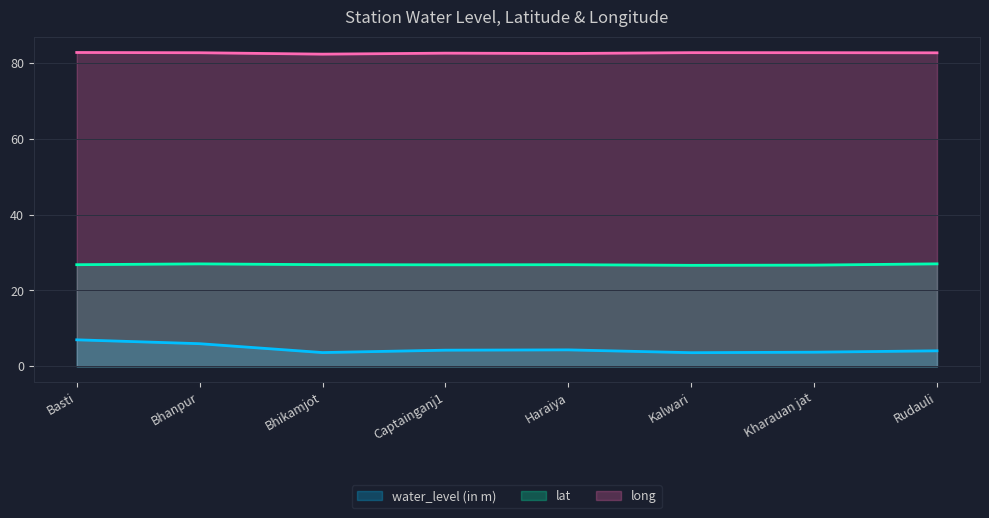

True or false: long and water_level (in m) intersect in this chart.

False